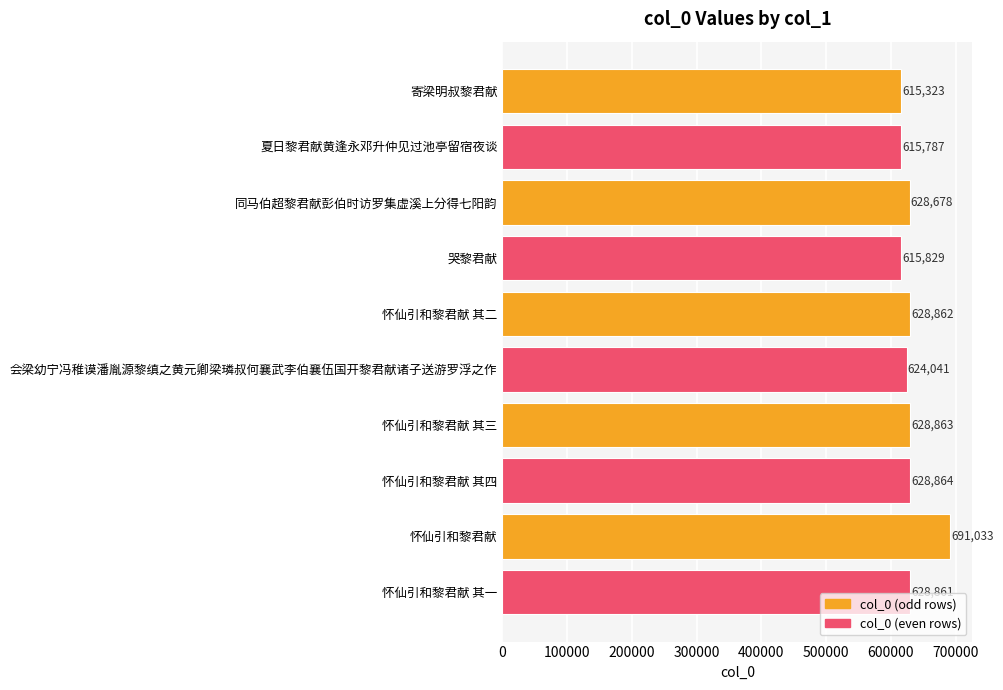

Which category has the highest value across all series?

怀仙引和黎君献